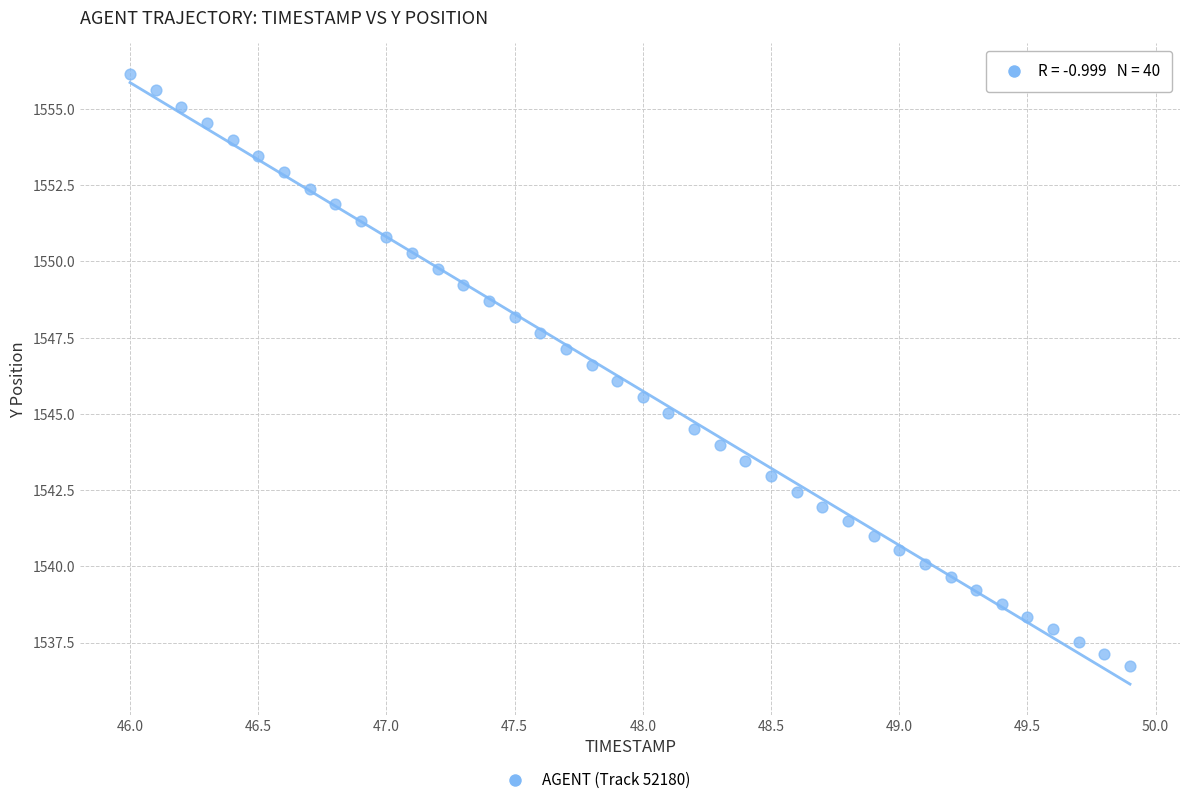

What is the range of Y values (max minus min)?

19.4